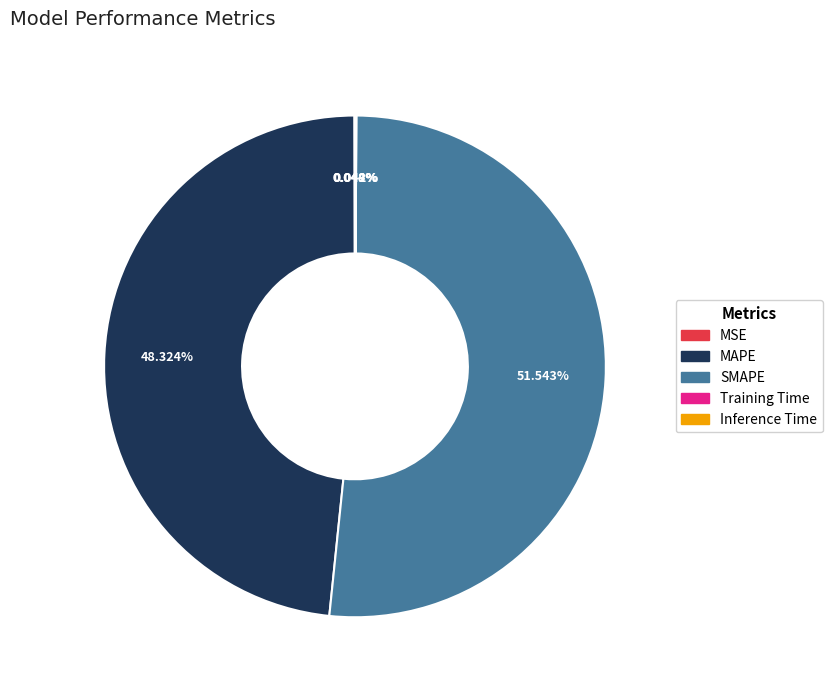

Does any single category account for the majority?

Yes